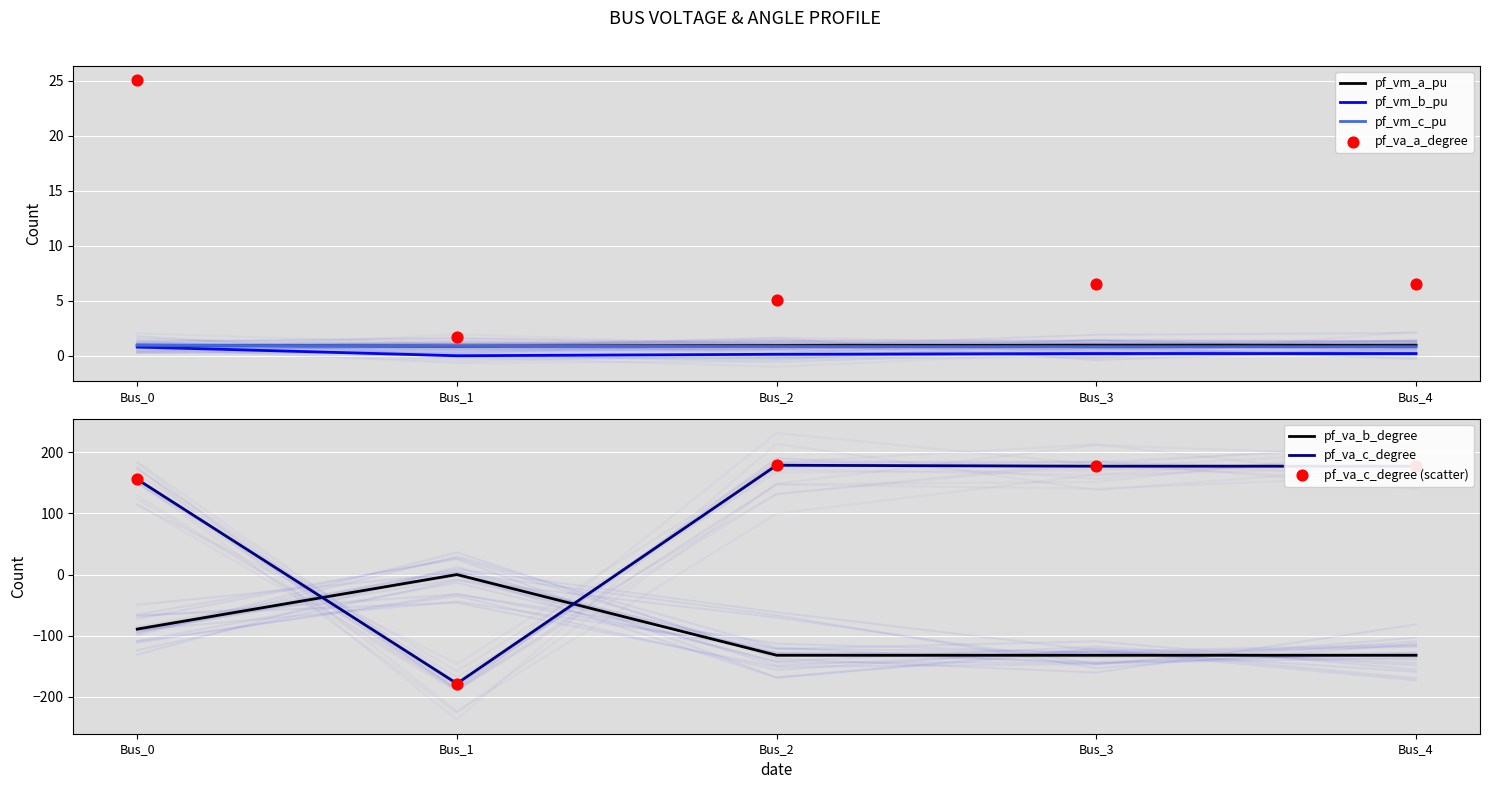

At which category is the sum across all series the highest?

Bus_0